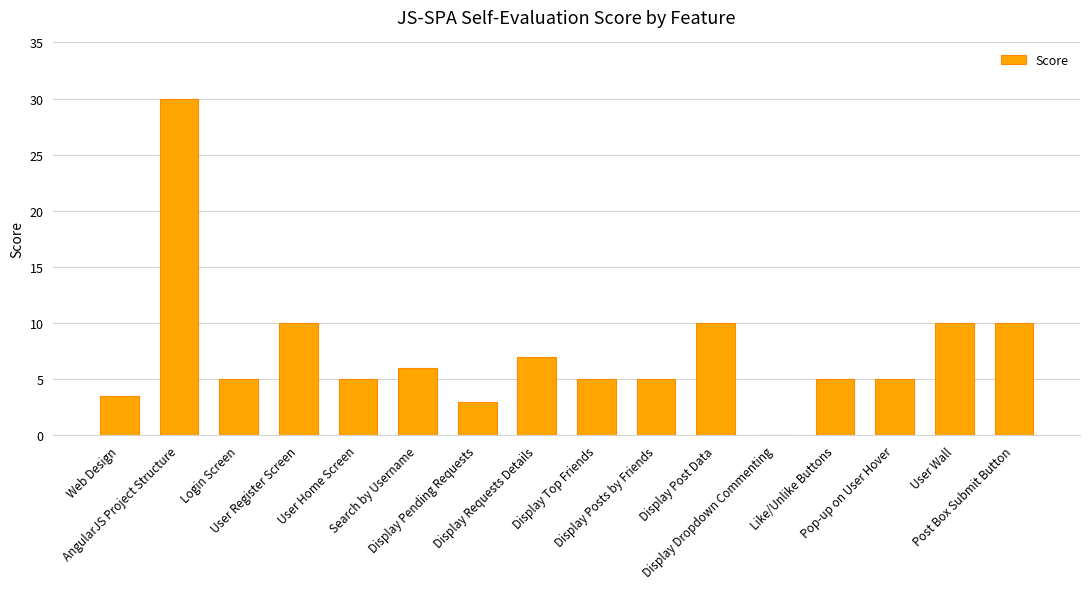

How many positive values are there?

15